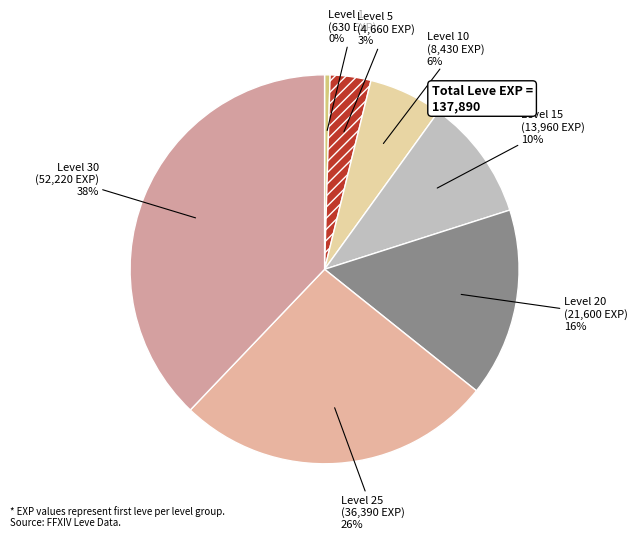

Count the number of slices in the pie.

7